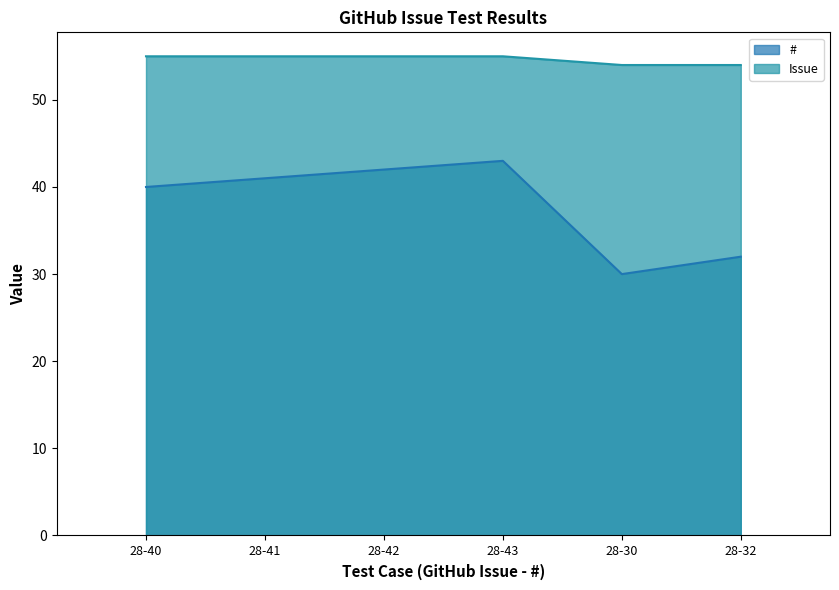

Reading left to right, list all the values displayed in this chart.

#: 40	41	42	43	30	32
Issue: 55	55	55	55	54	54